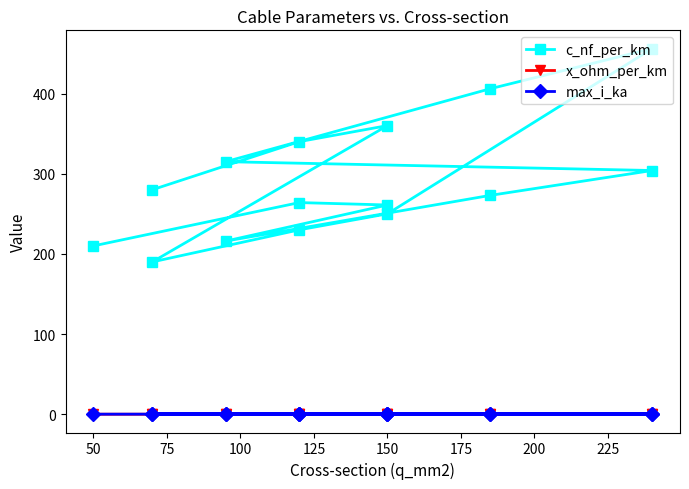

True or false: max_i_ka and x_ohm_per_km cross at least once.

False